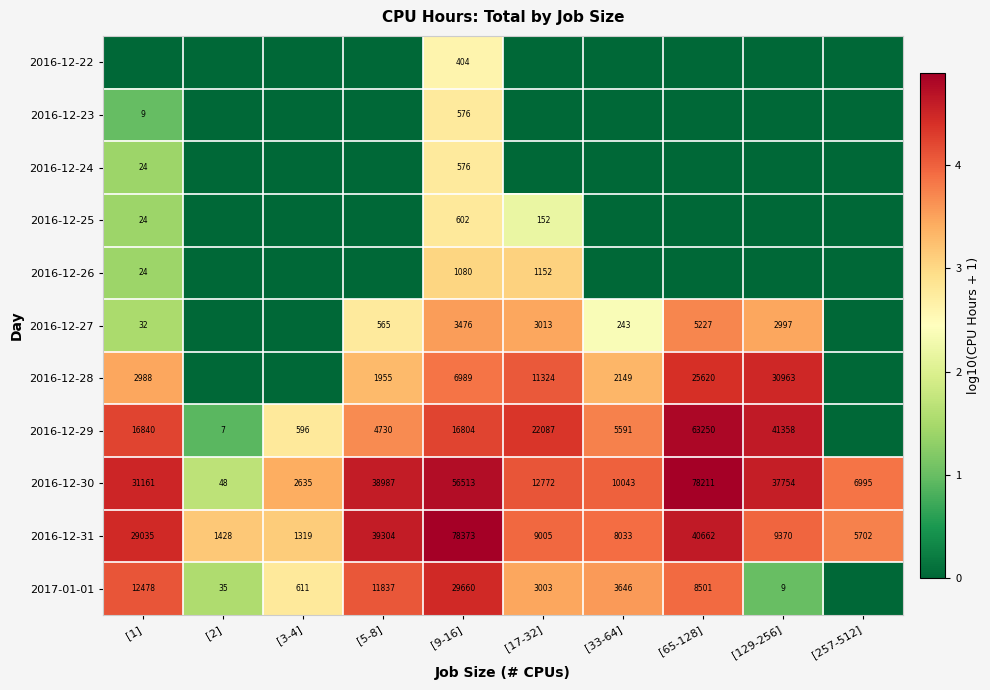

Is the value of 2016-12-27 at [9-16] greater than the value of 2016-12-29 at [9-16]?

No